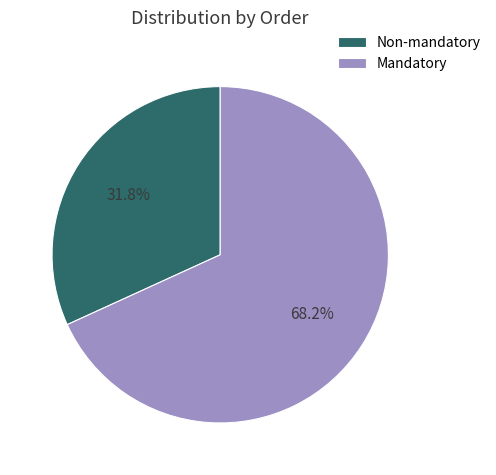

How many segments does this pie chart have?

2